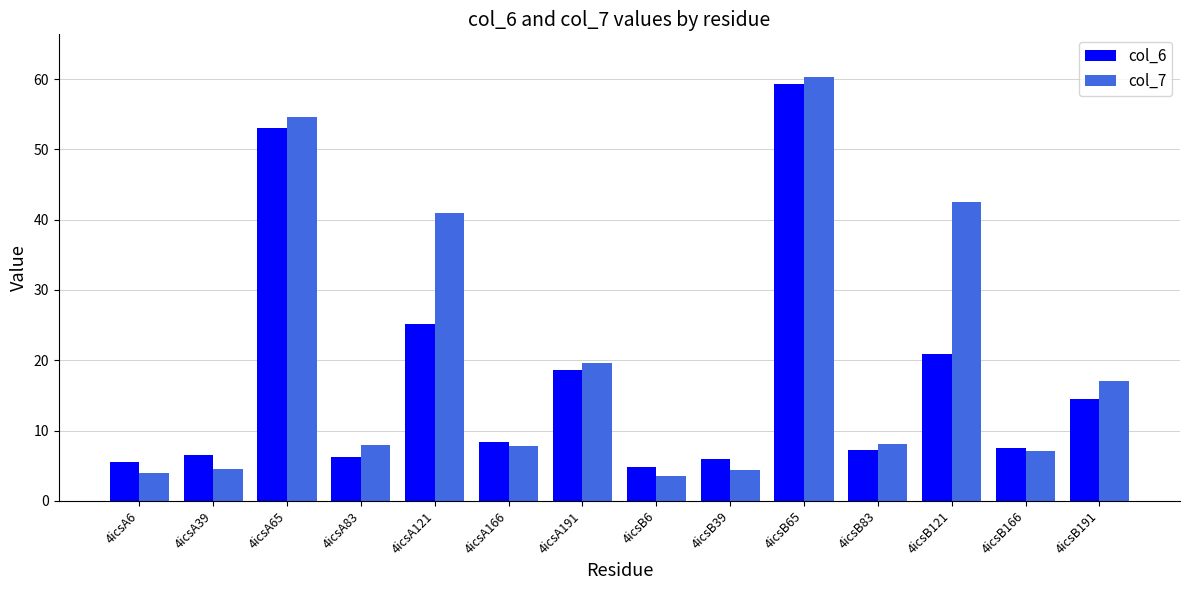

Which series has the largest total across all categories?

col_7